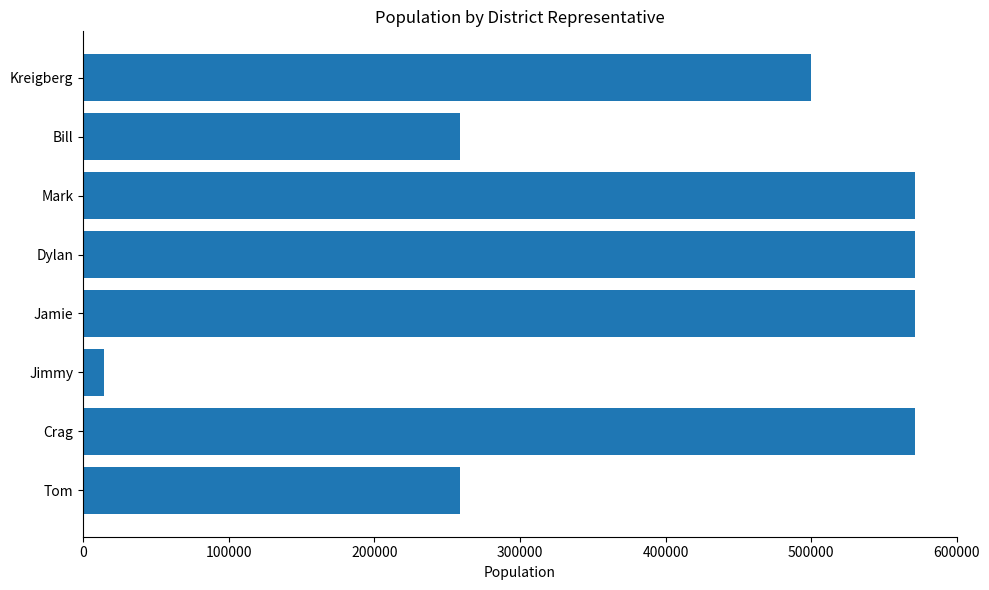

What is the difference between the maximum and minimum values?

557156